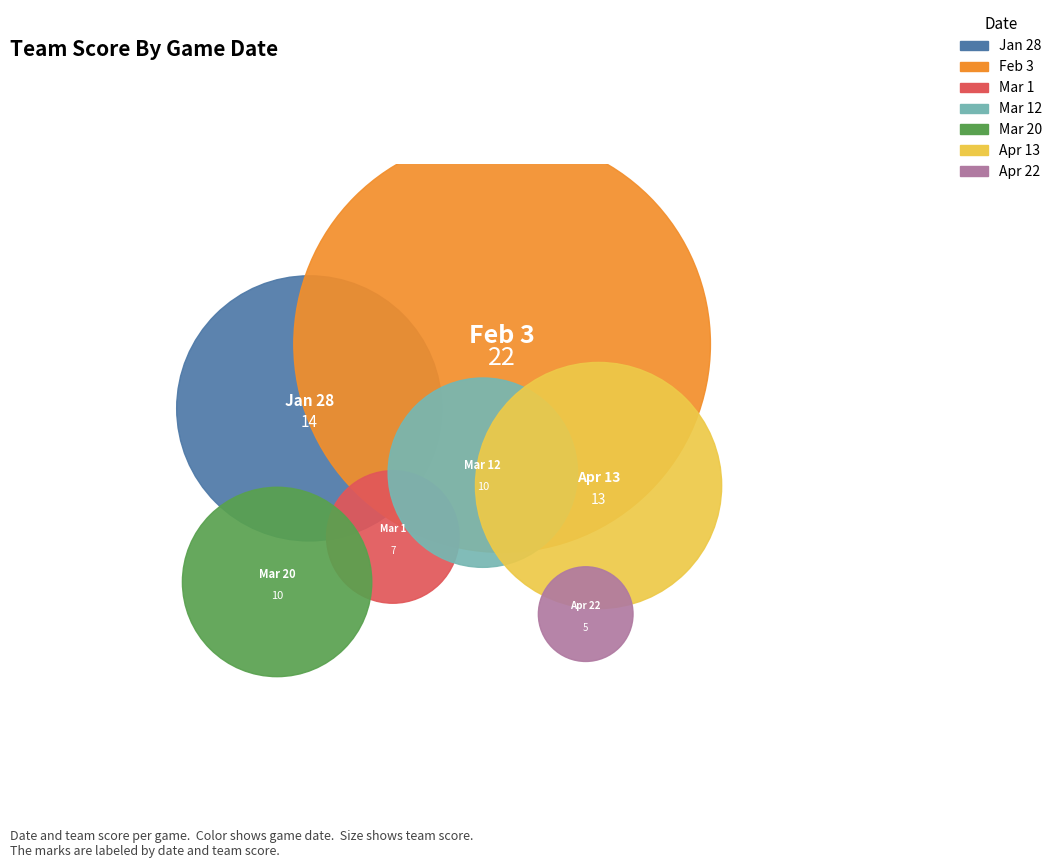

What is the change in value from Jan 28 to Feb 3?

+8